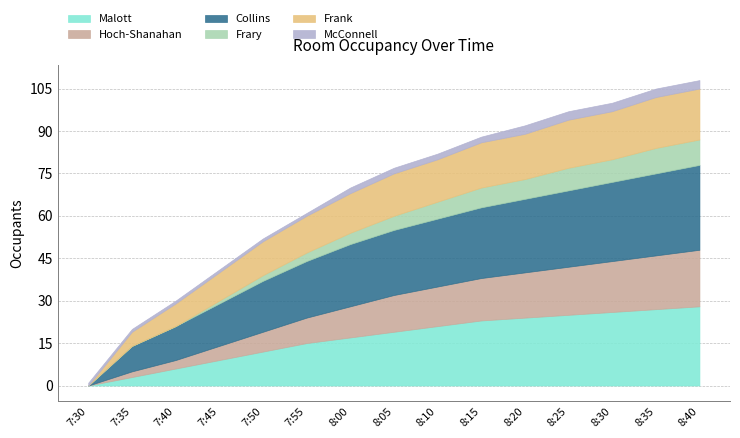

Does the chart have visible grid lines?

Yes